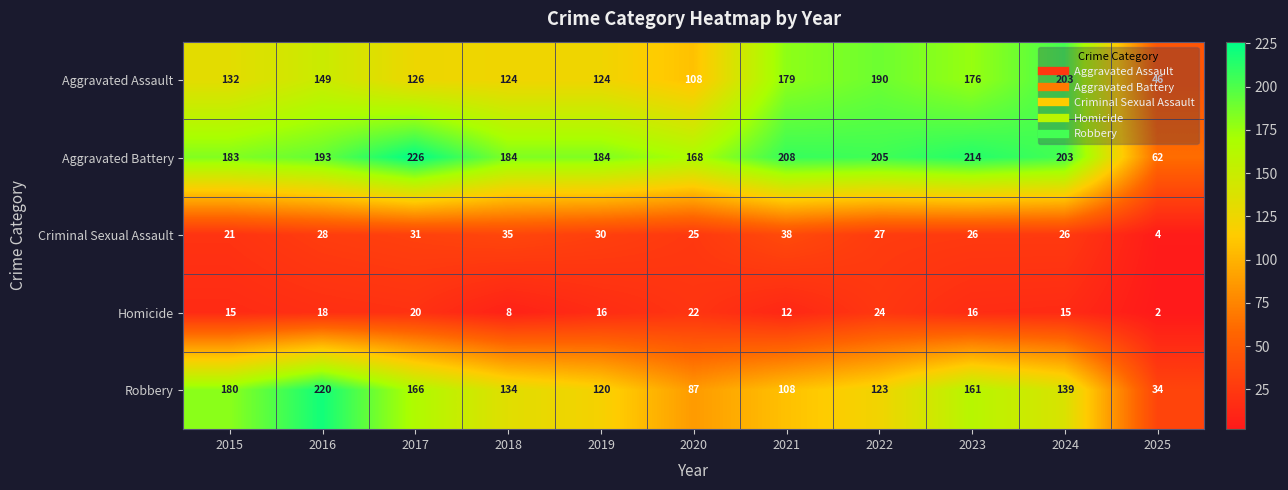

At how many categories does at least one series exceed 16?

11